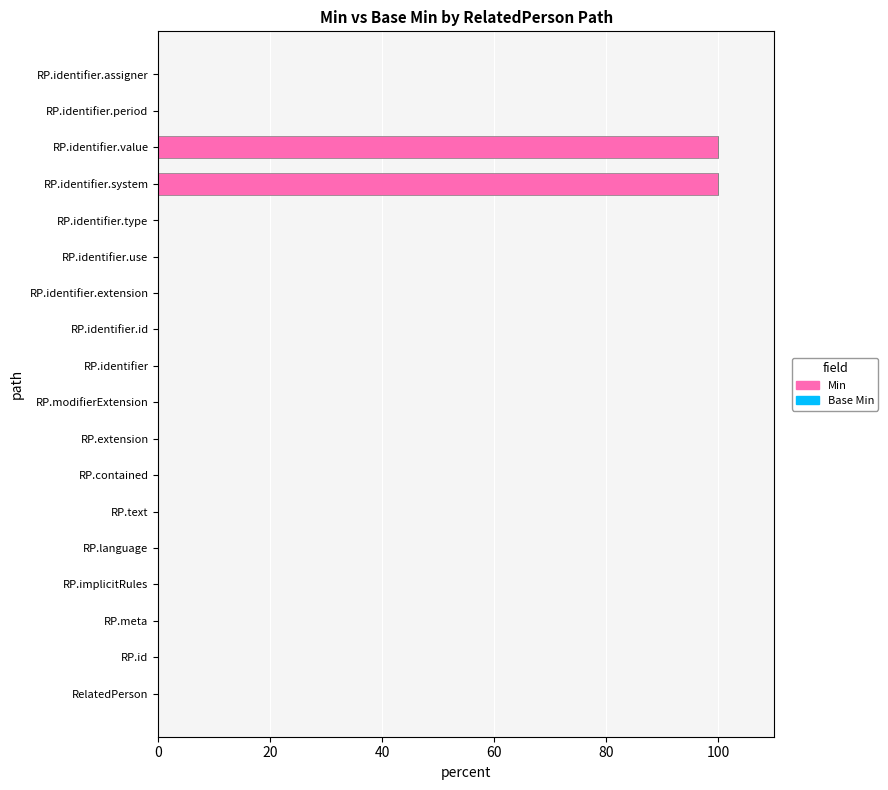

What is the change in value from RP.id to RP.identifier.system?

+100